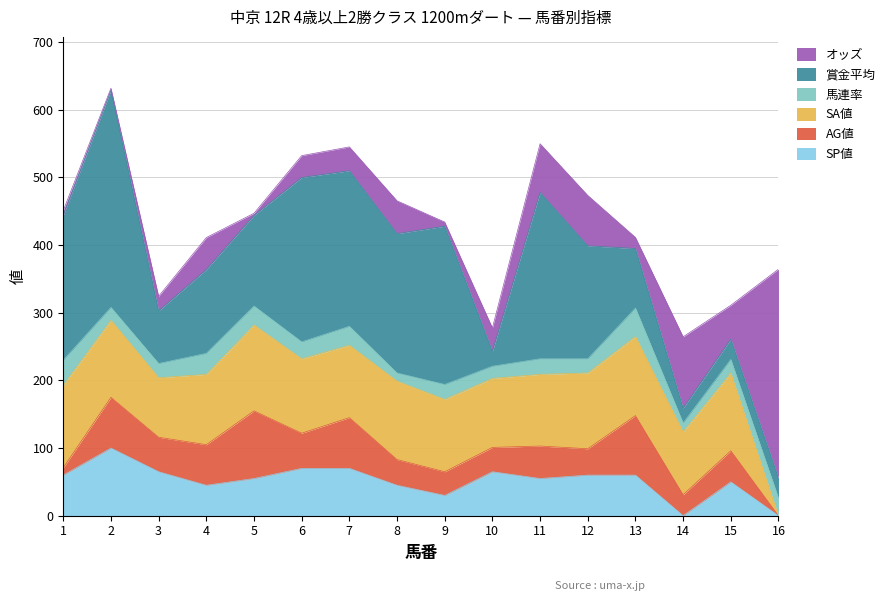

Rank the series at 16 from lowest to highest value.

SP値, AG値, SA値, 馬連率, 賞金平均, オッズ